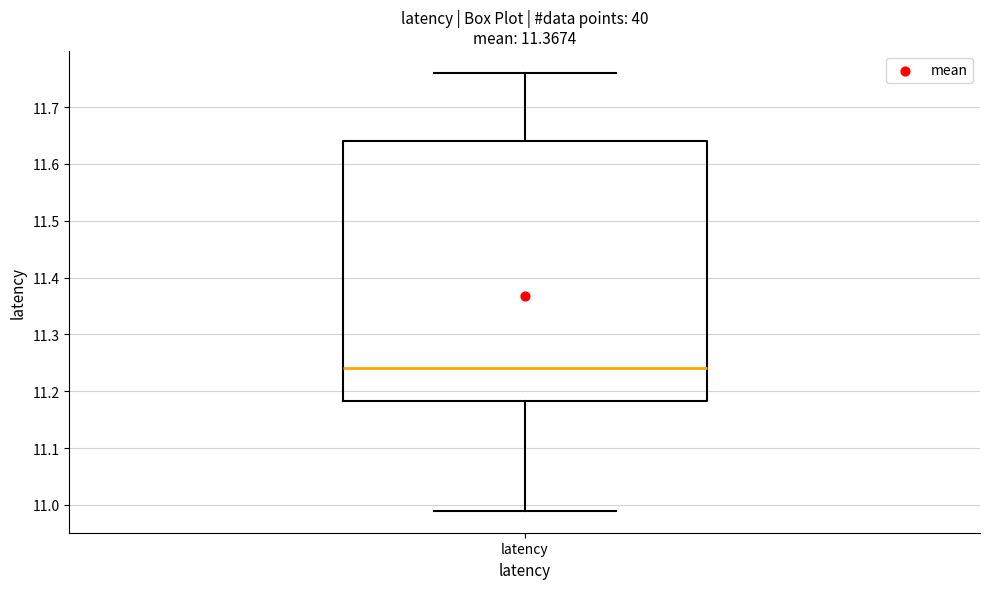

Where does the upper whisker of the box for latency end on the y-axis? The values are not printed on the chart, so give them approximately, as read against the axis.

11.76